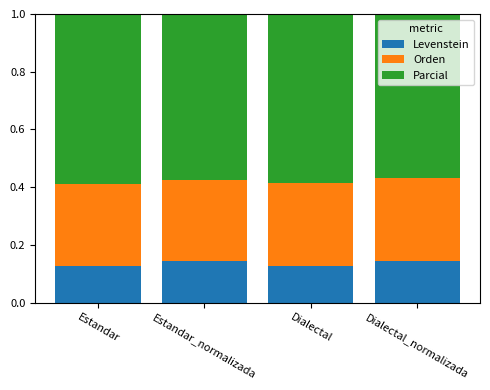

What are all the series names shown in the legend?

Levenstein, Orden, Parcial